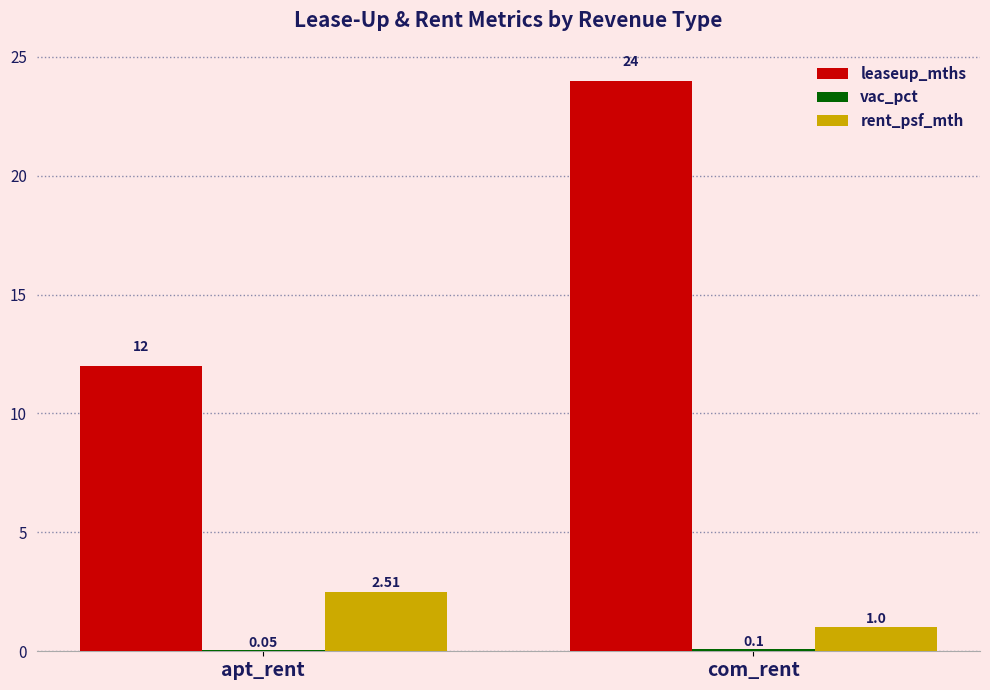

Which series changed the most between apt_rent and com_rent?

leaseup_mths